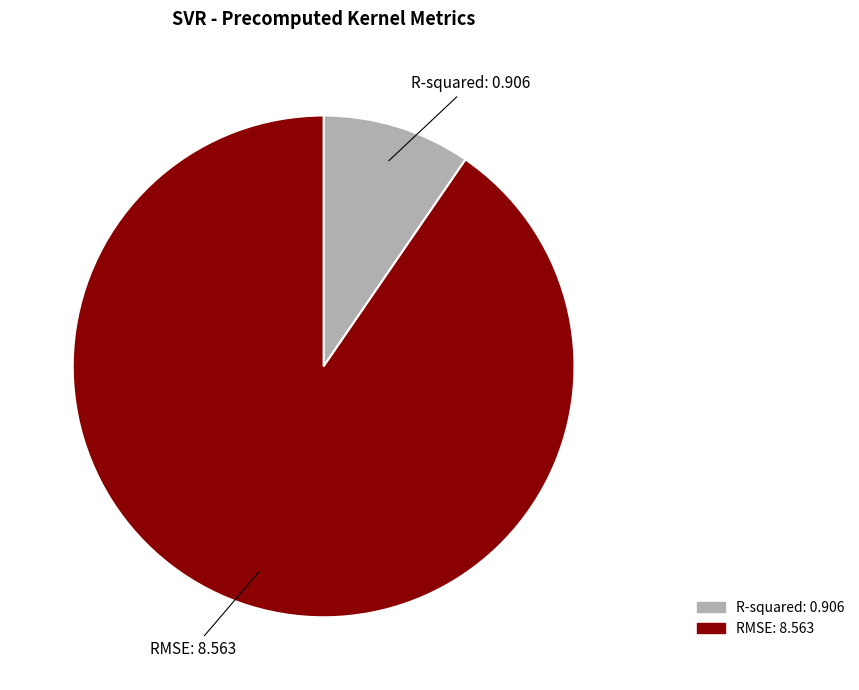

Is it true that R-squared is 10% of the pie?

True